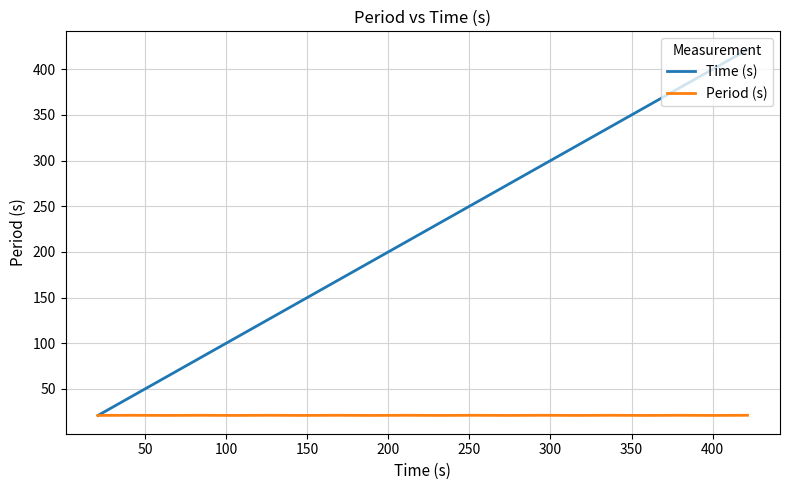

What is the average value of the Time (s) series?

221.3